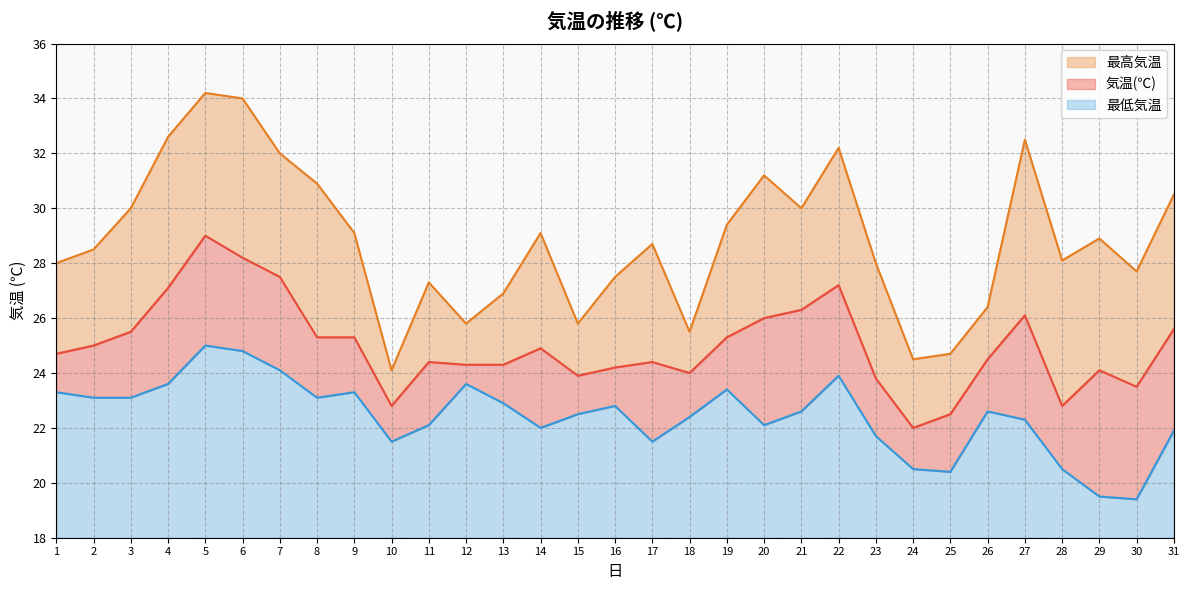

Rank the categories by 最低気温 value from lowest to highest.

30, 29, 25, 24, 28, 10, 17, 23, 31, 14, 11, 20, 27, 18, 15, 21, 26, 16, 13, 2, 3, 8, 1, 9, 19, 4, 12, 22, 7, 6, 5